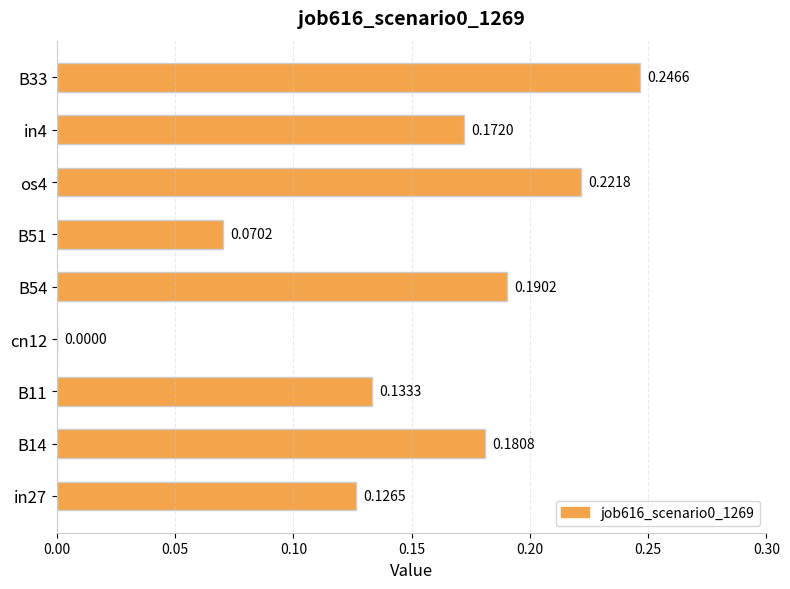

Which has a higher value, B54 or B51?

B54